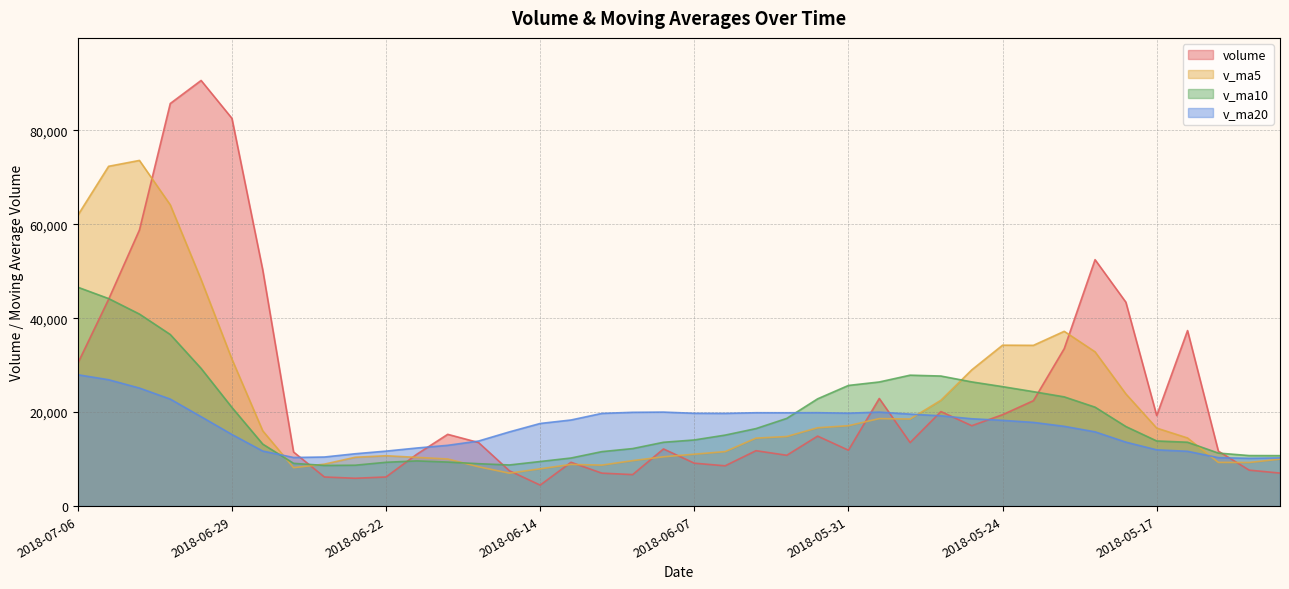

Is it true that volume equals 8191.6 at 2018-05-29?

False